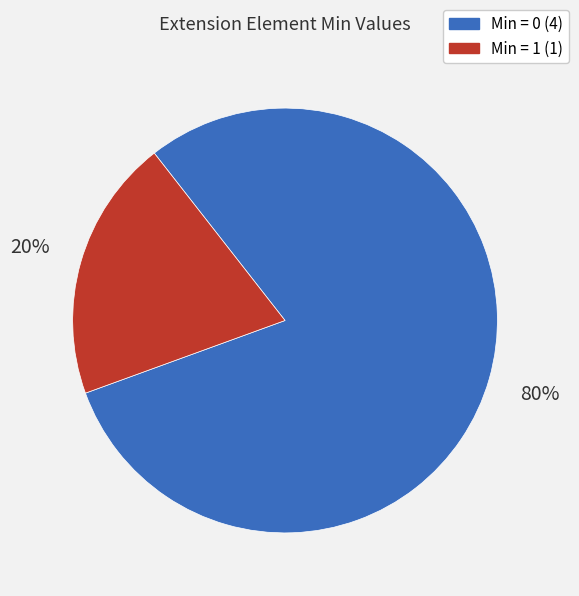

The Min = 0 (4) slice represents 80% of the pie. True or false?

True